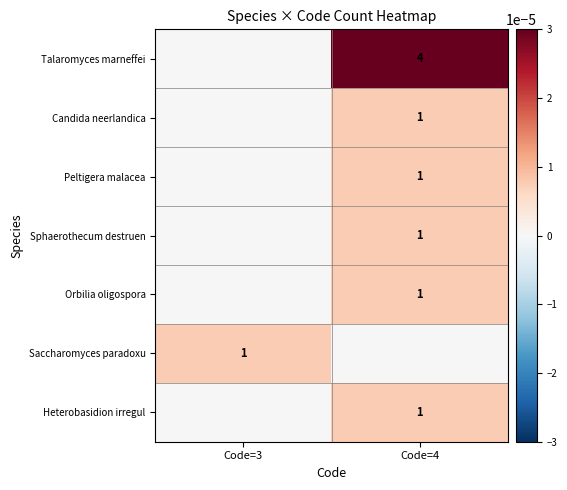

The Candida neerlandica series shows 0.0 at Code=3. True or false?

True